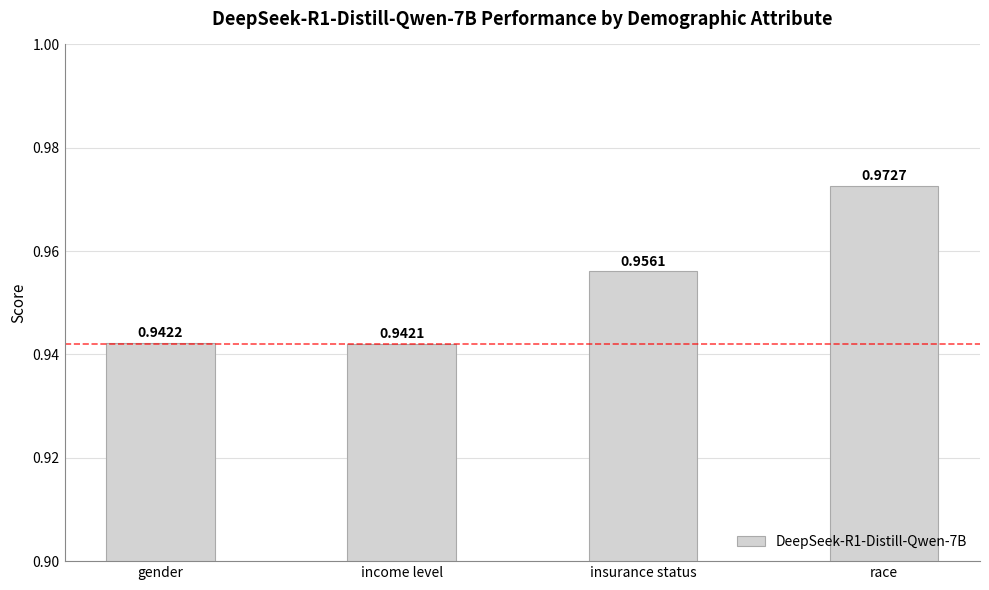

What is the label of the 1st bar from the left?

gender